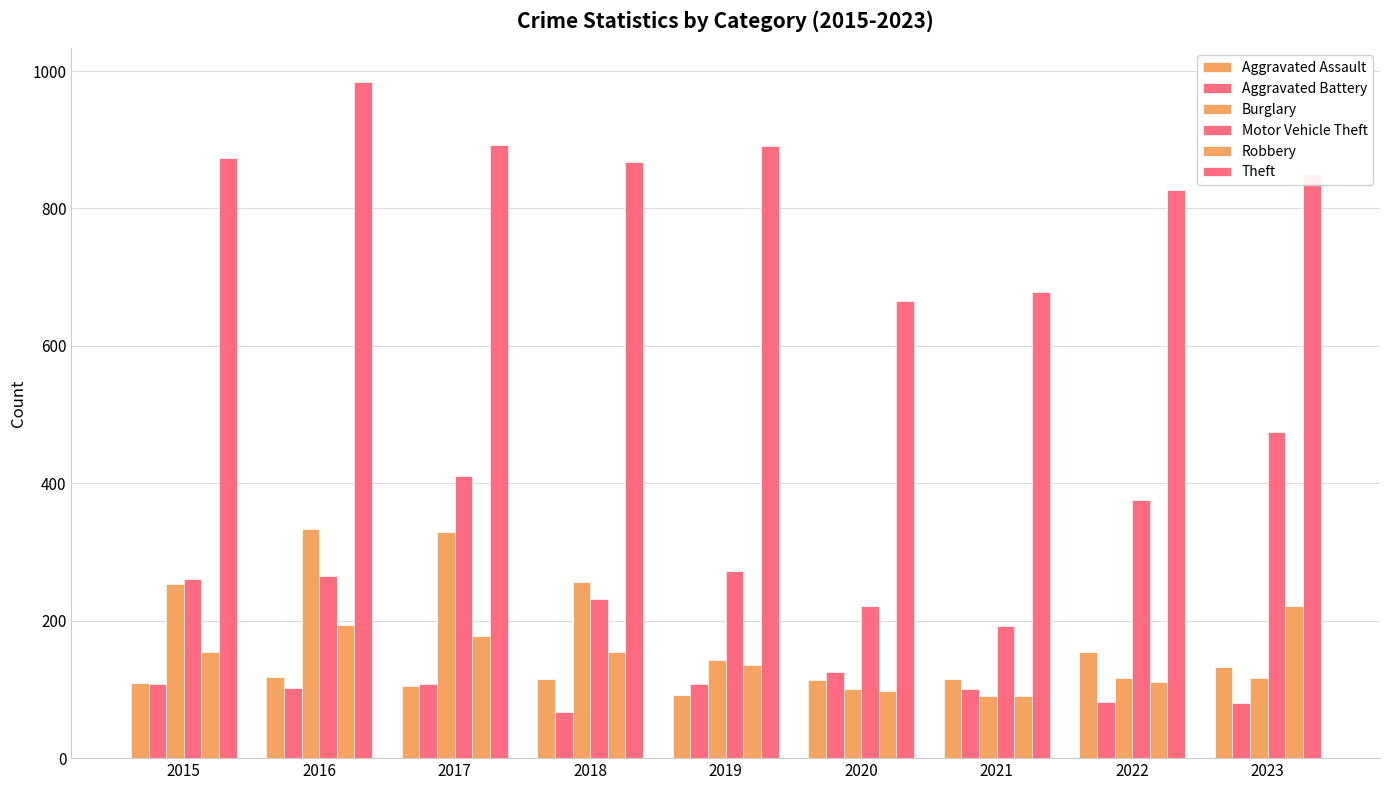

How many groups of bars are there?

9